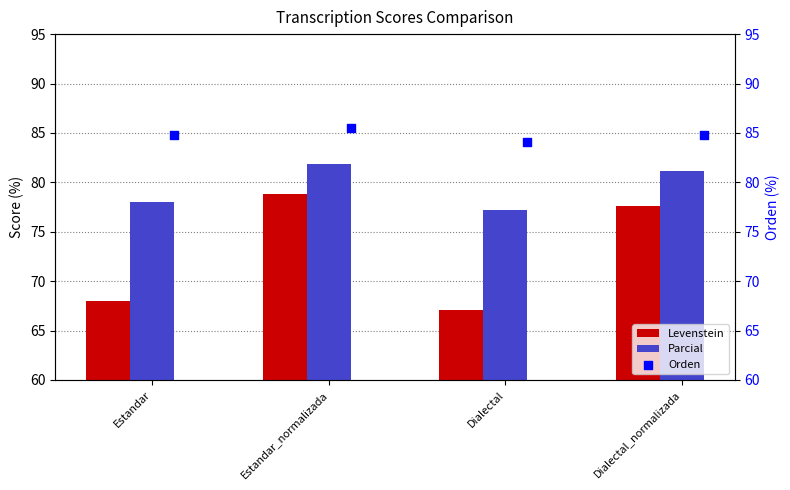

What are all the series names shown in the legend?

Levenstein, Parcial, Orden